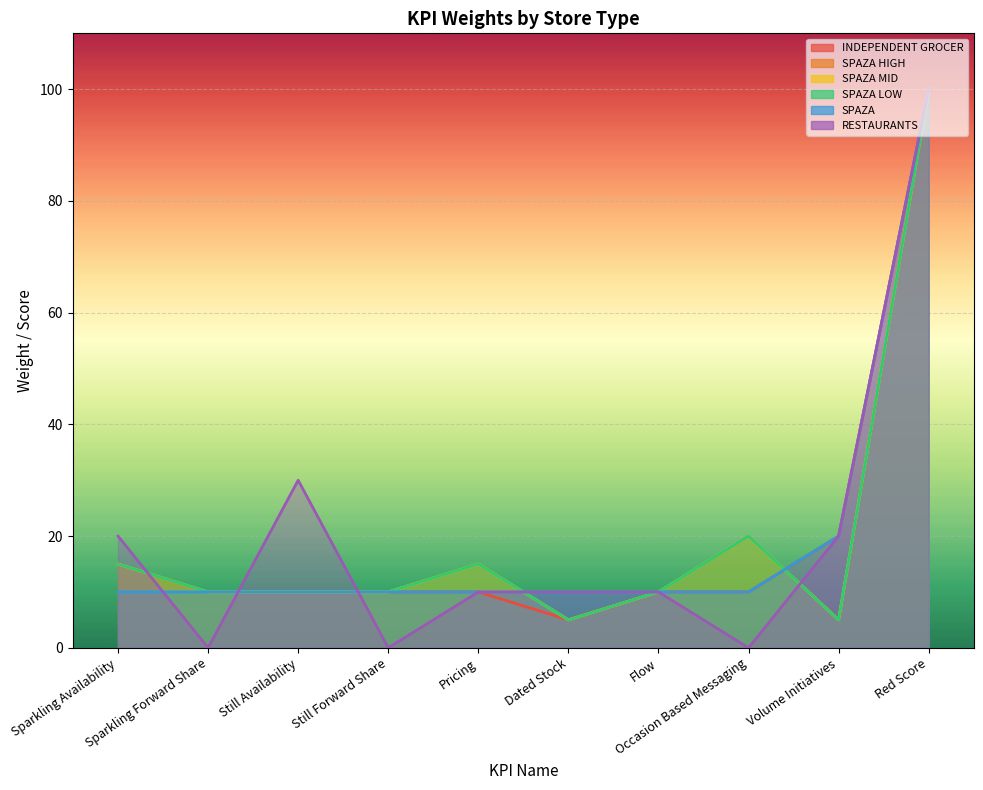

Does the chart display data point markers on the line(s)?

No